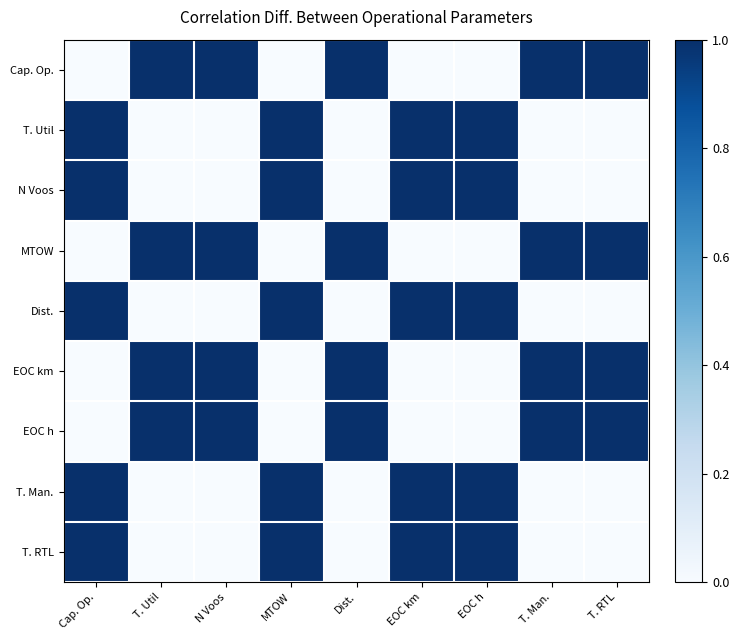

What is the total value across all series at Dist.?

4